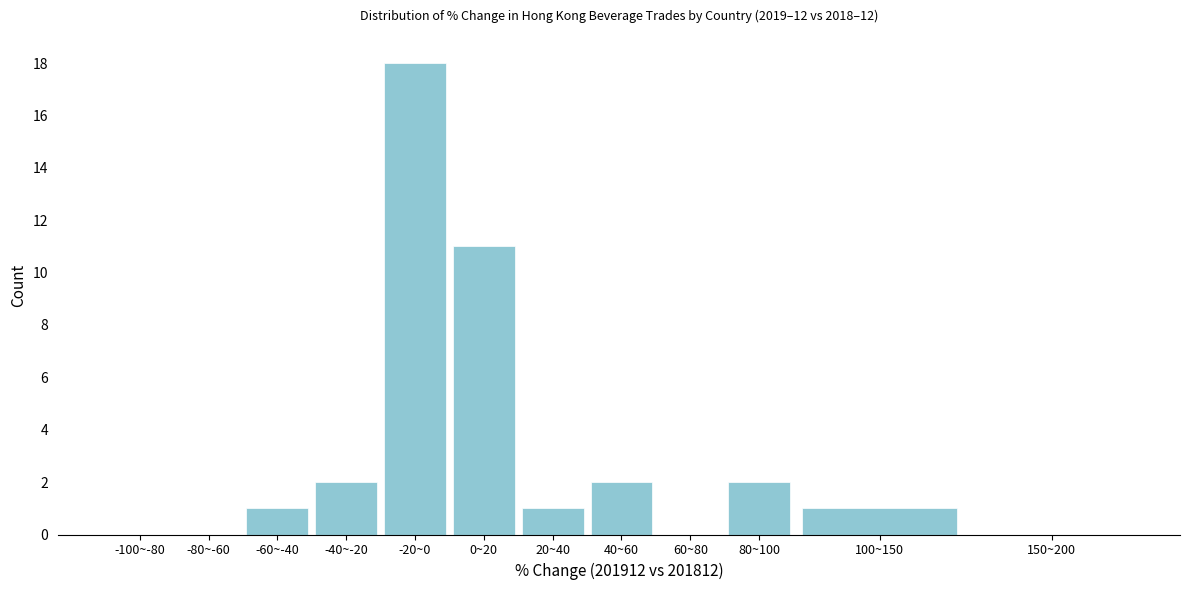

Reading left to right, extract all data points from this chart.

-100~-80=0	-80~-60=0	-60~-40=1	-40~-20=2	-20~0=18	0~20=11	20~40=1	40~60=2	60~80=0	80~100=2	100~150=1	150~200=0